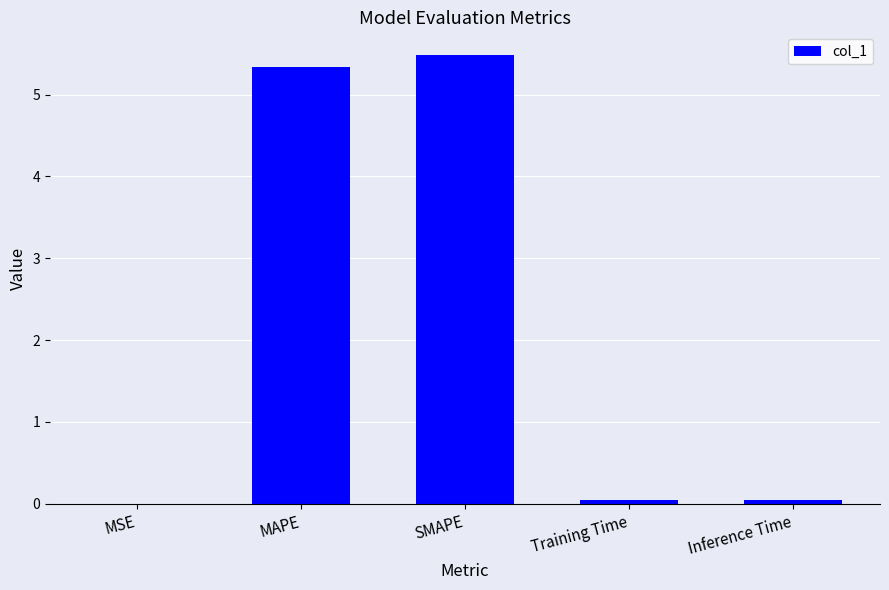

Is it true that the value at SMAPE is 5.5?

True